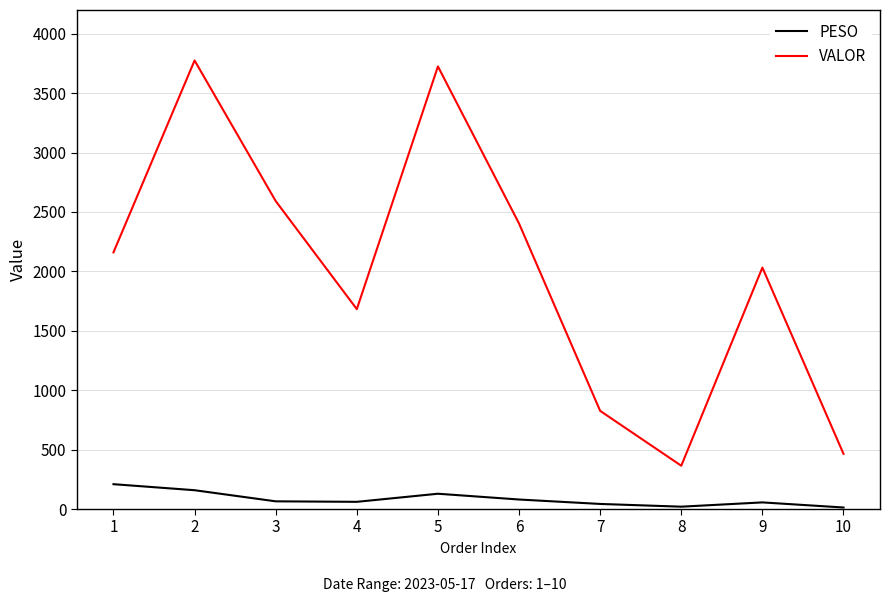

In VALOR, how many points are lower than both neighbors (excluding endpoints)?

2